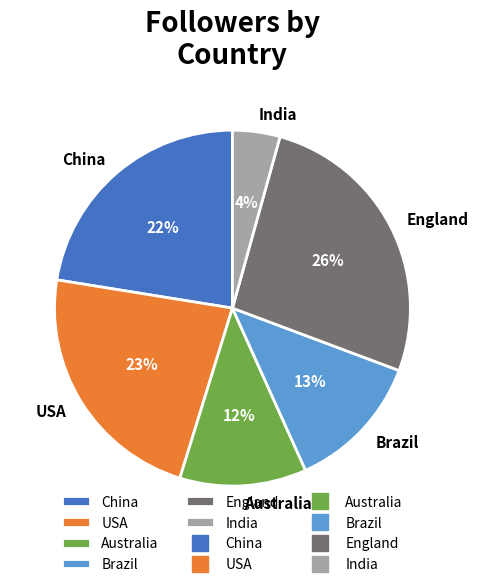

What percentage is the England slice, to the nearest percent?

26%